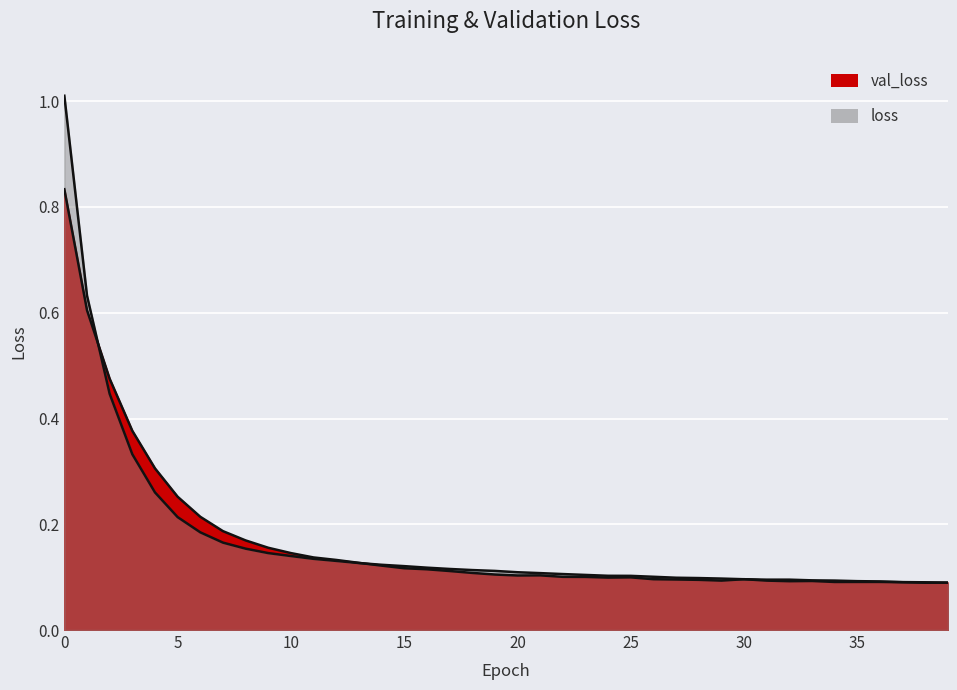

What is the approximate value of loss at 8?

0.2